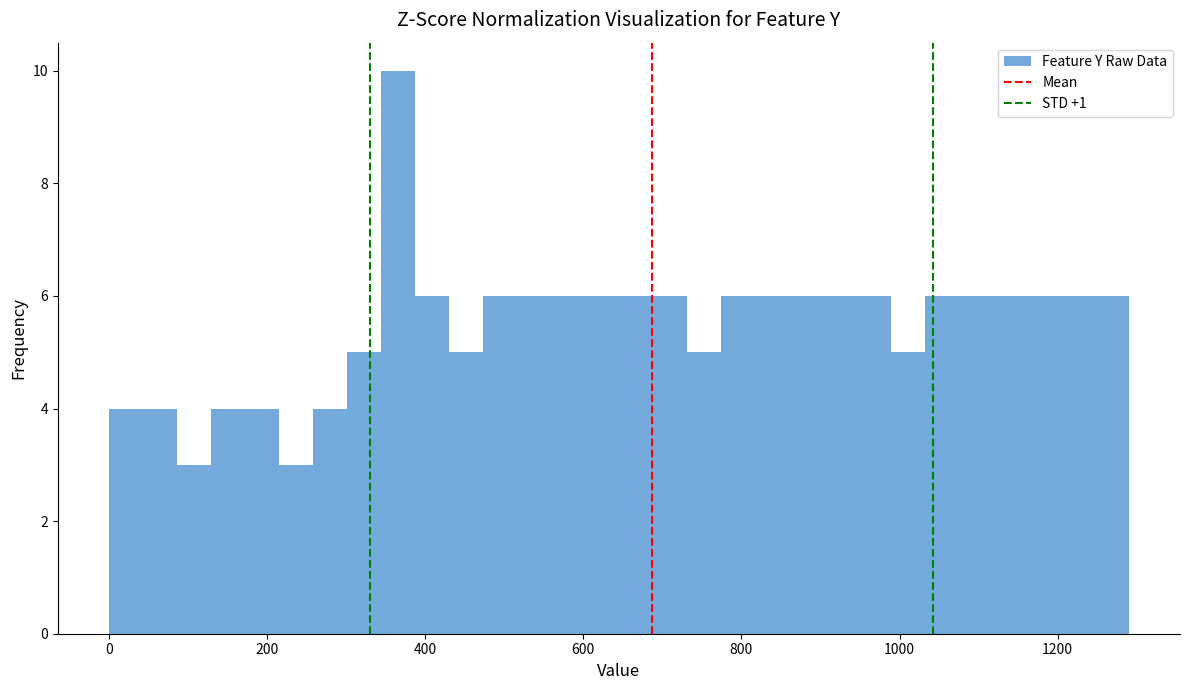

Around what value on the x-axis is the tallest bar? Give the approximate position of its centre, as read against the axis.

360